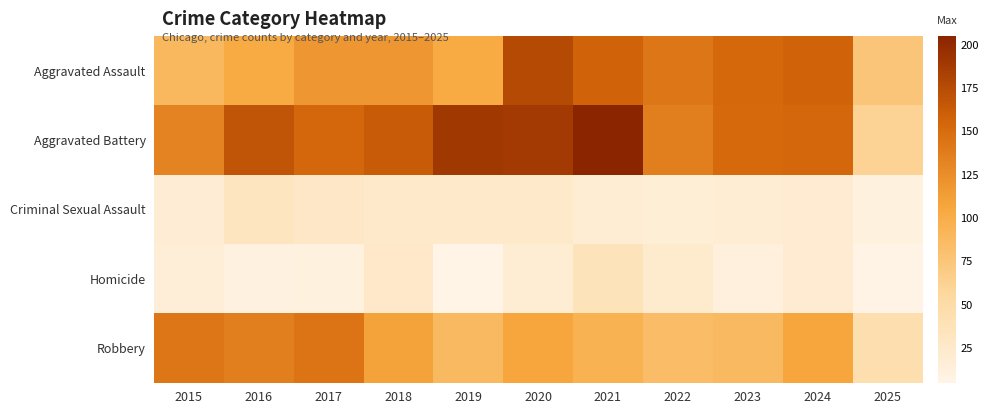

At which category is the sum across all series the highest?

2020